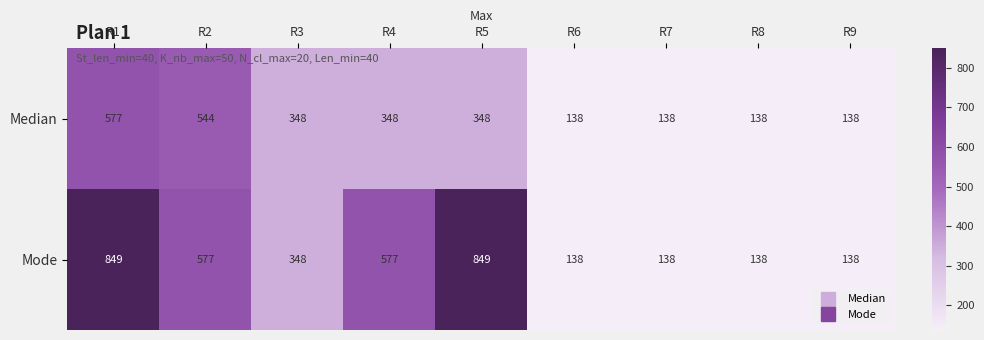

Count the Median values in the range 138 to 348.

7